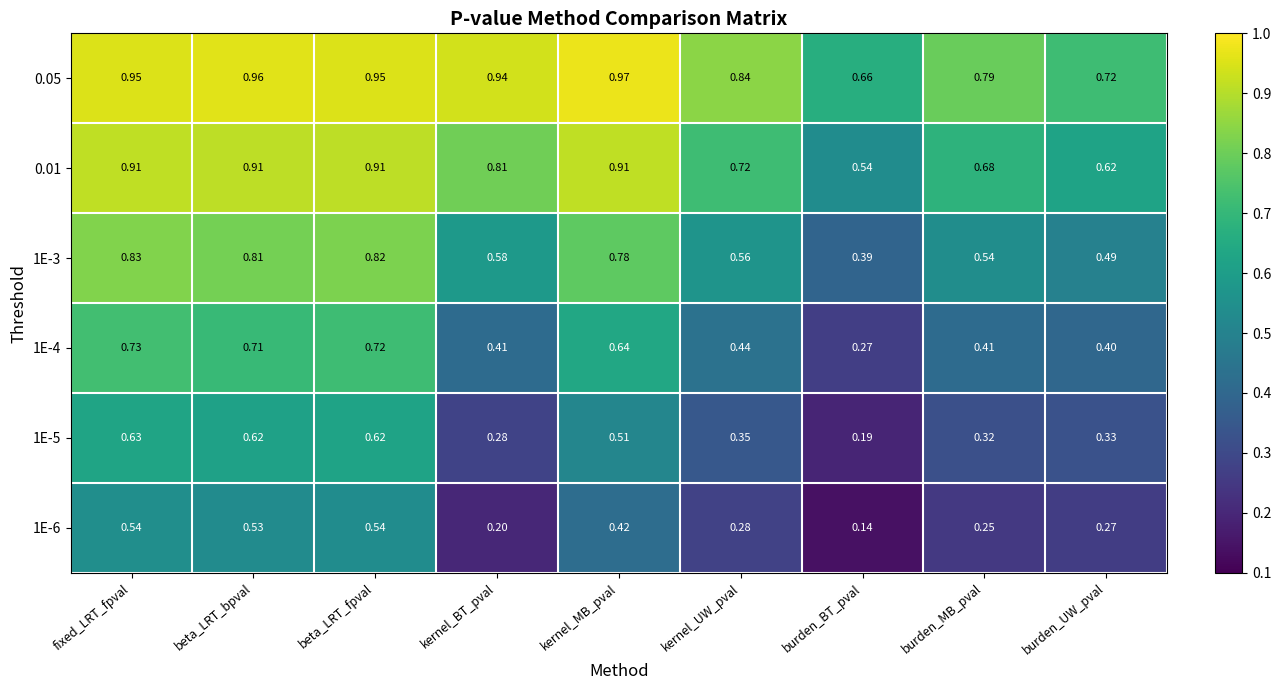

Which category has the highest value in the 1E-5 series?

fixed_LRT_fpval